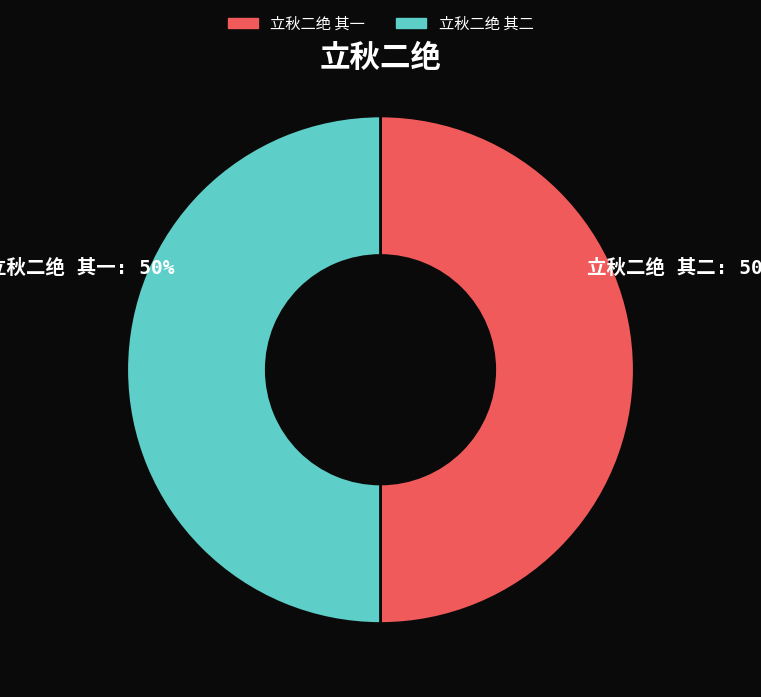

How much of the chart is everything except 立秋二绝 其一?

50.0%